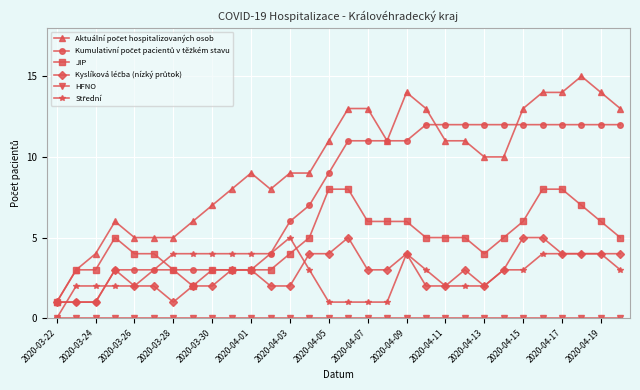

What is the value of the Kumulativní počet pacientů v těžkém stavu point at the 14th from the left?

7